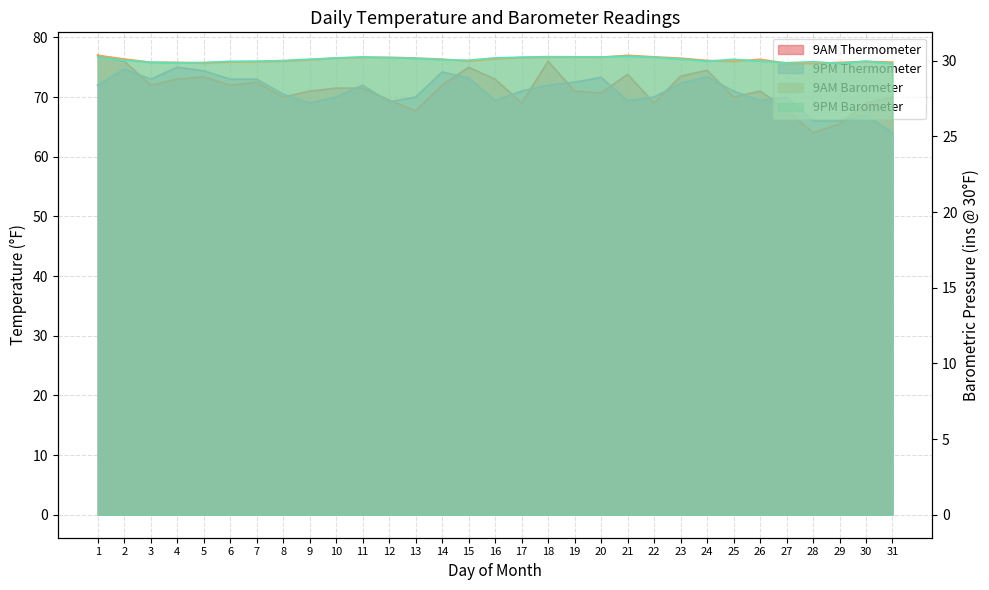

Where is the first local minimum for 9PM Thermometer?

3